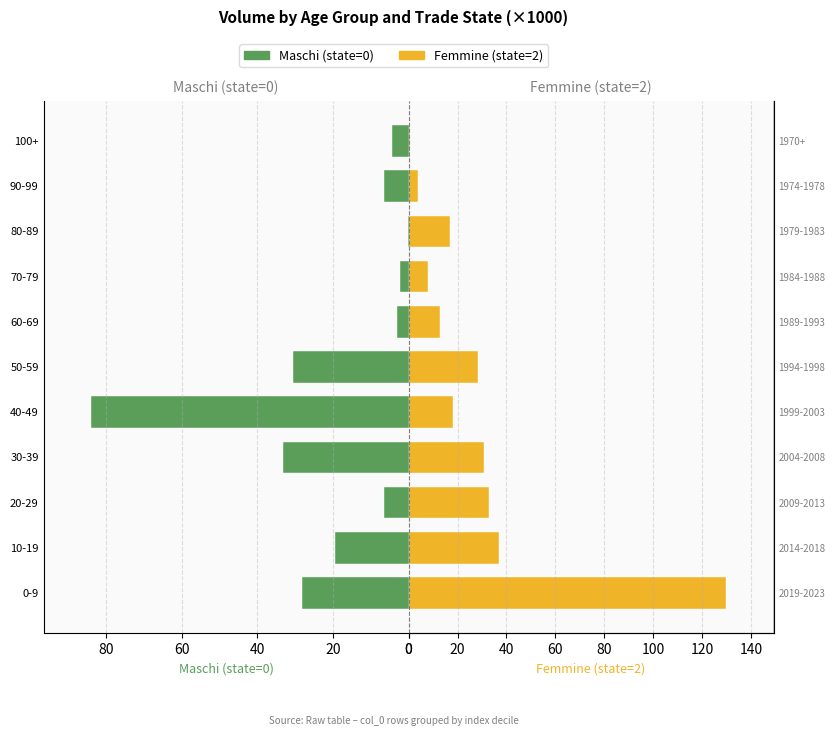

What are all the series names shown in the legend?

Maschi (state=0), Femmine (state=2)